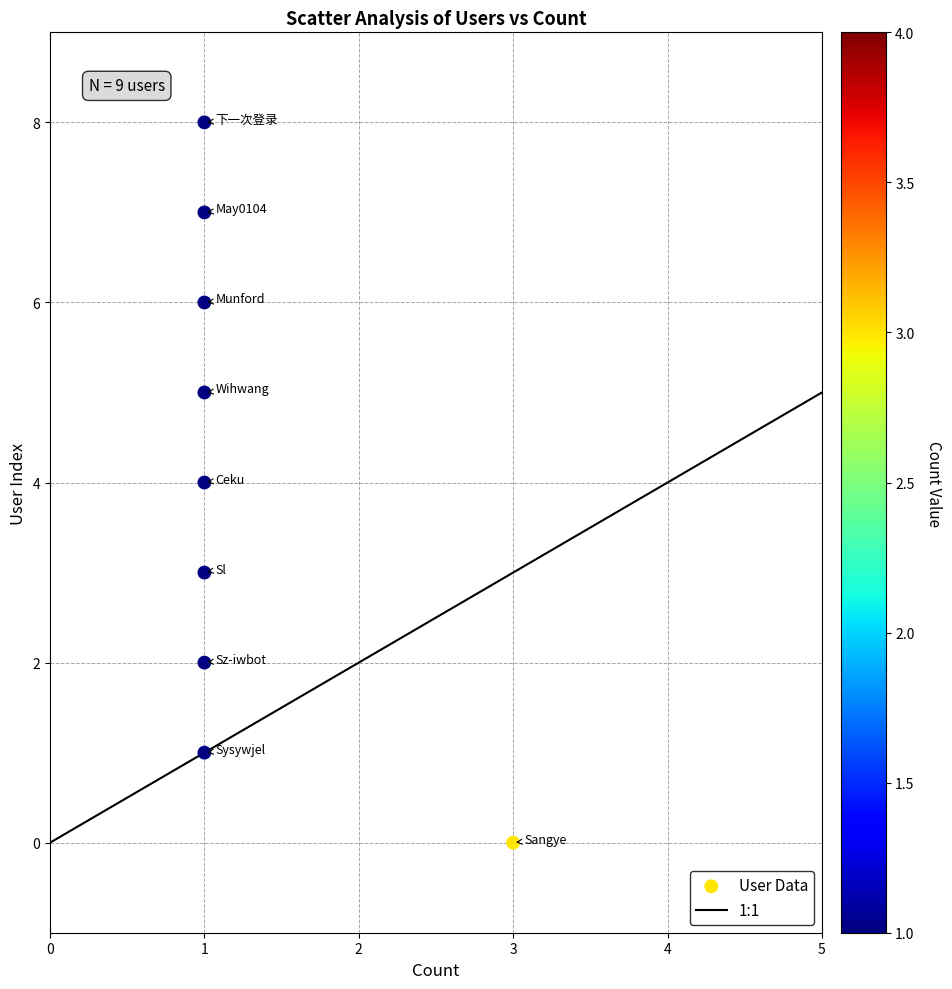

What is the range of Y values (max minus min)?

8